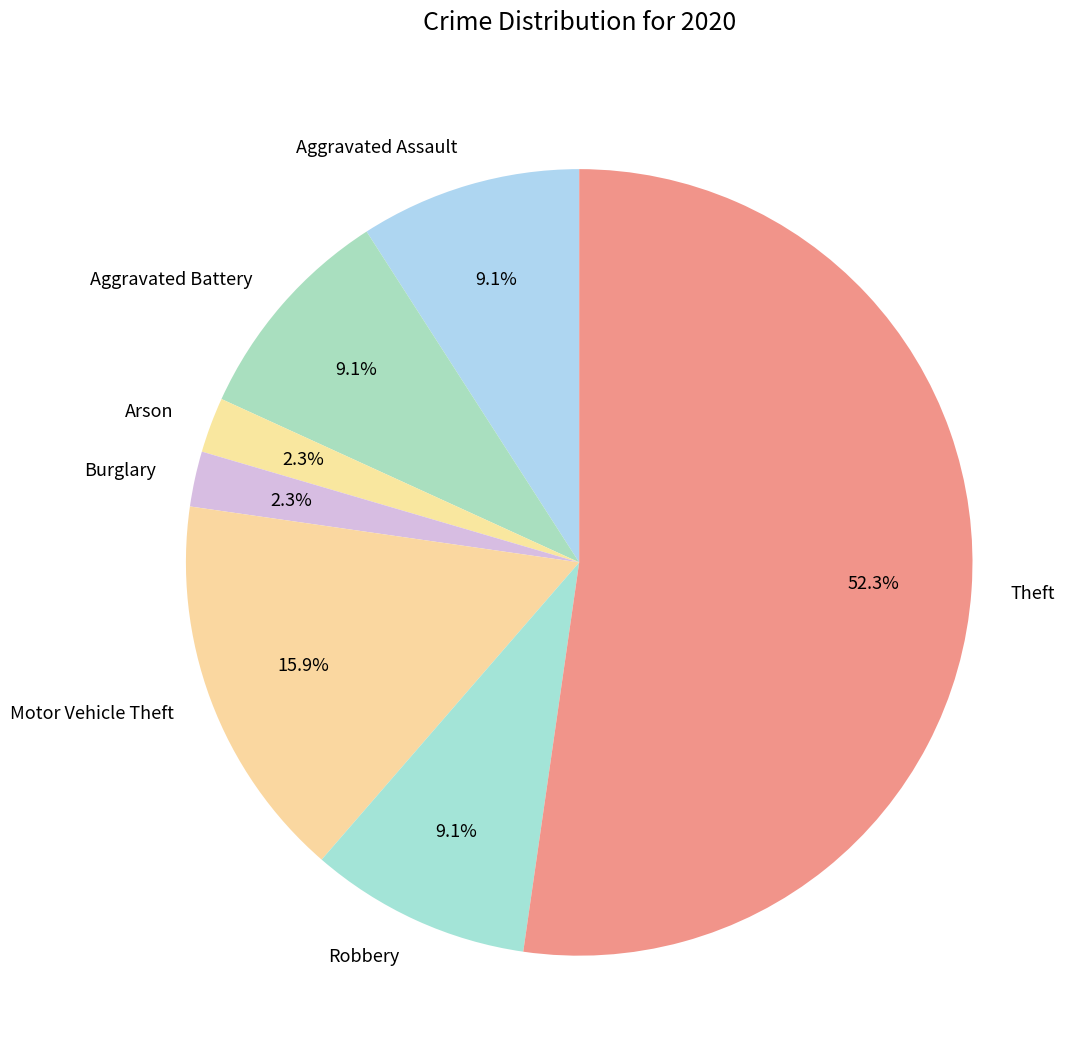

To the nearest percent, what is the difference between the Arson and Aggravated Assault slice percentages?

7%